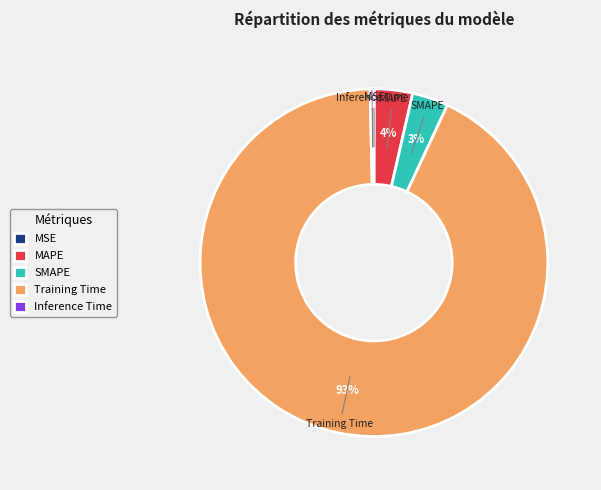

What is the largest slice in the pie chart?

Training Time